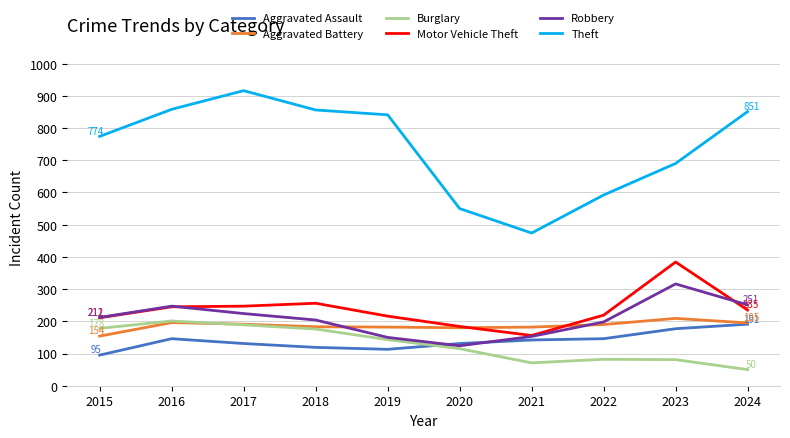

Which category has the highest value across all series?

2017